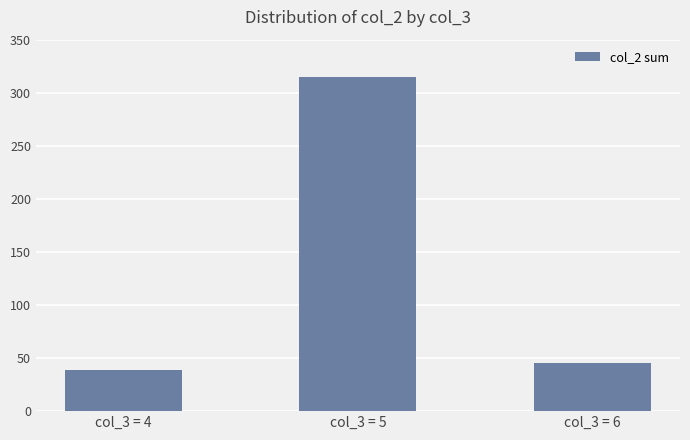

What is the ratio of the value at col_3 = 6 to the value at col_3 = 4?

1.2